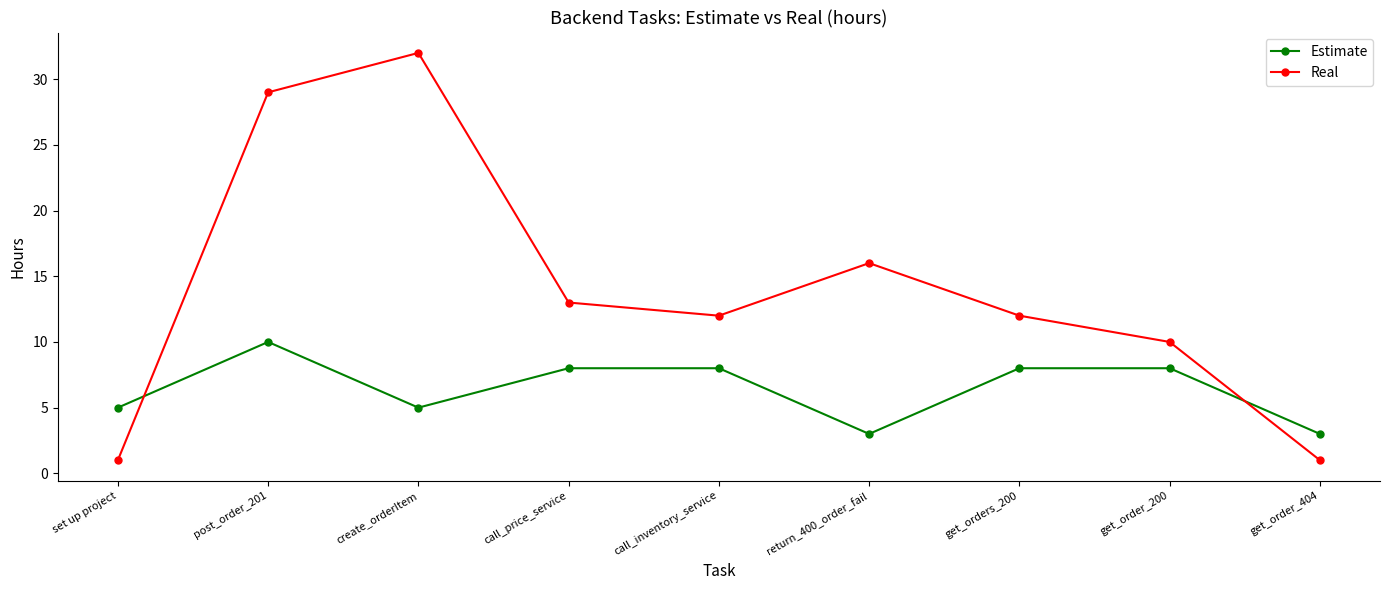

In Estimate, how many points are lower than both neighbors (excluding endpoints)?

2